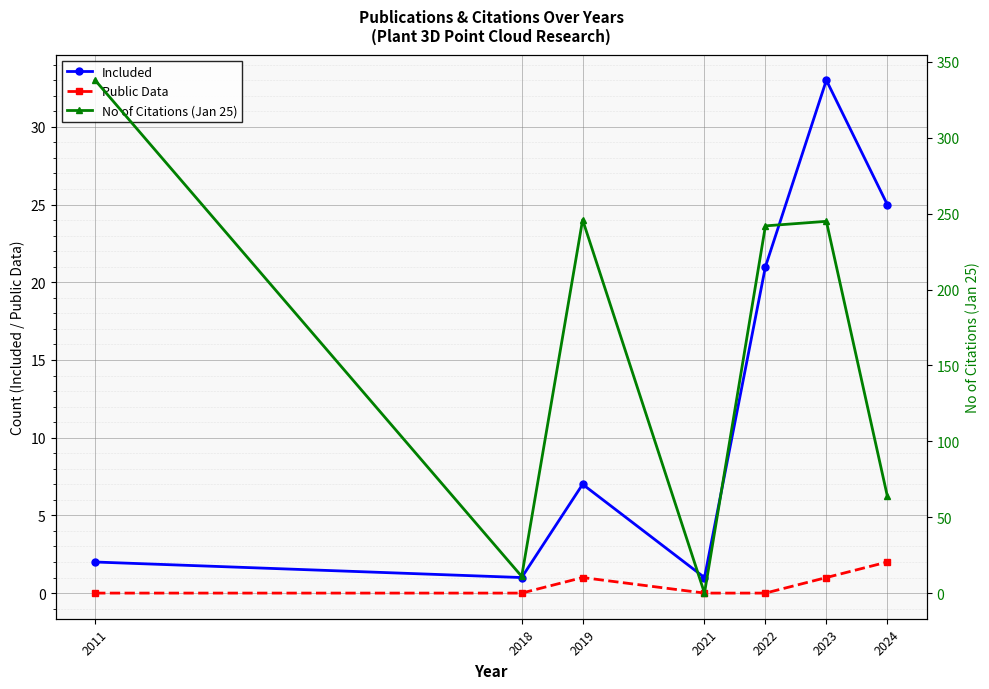

Where is Public Data nearest to the value 1?

2019